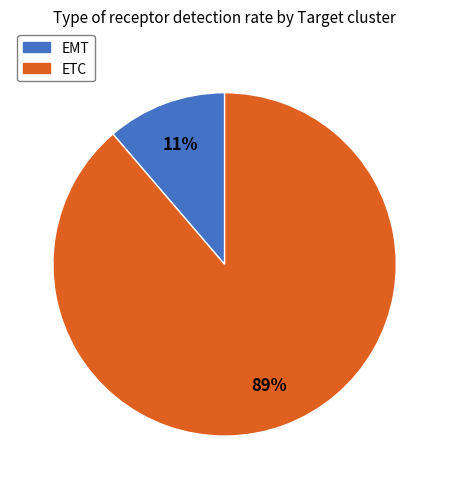

Rank the categories by value from lowest to highest.

EMT, ETC